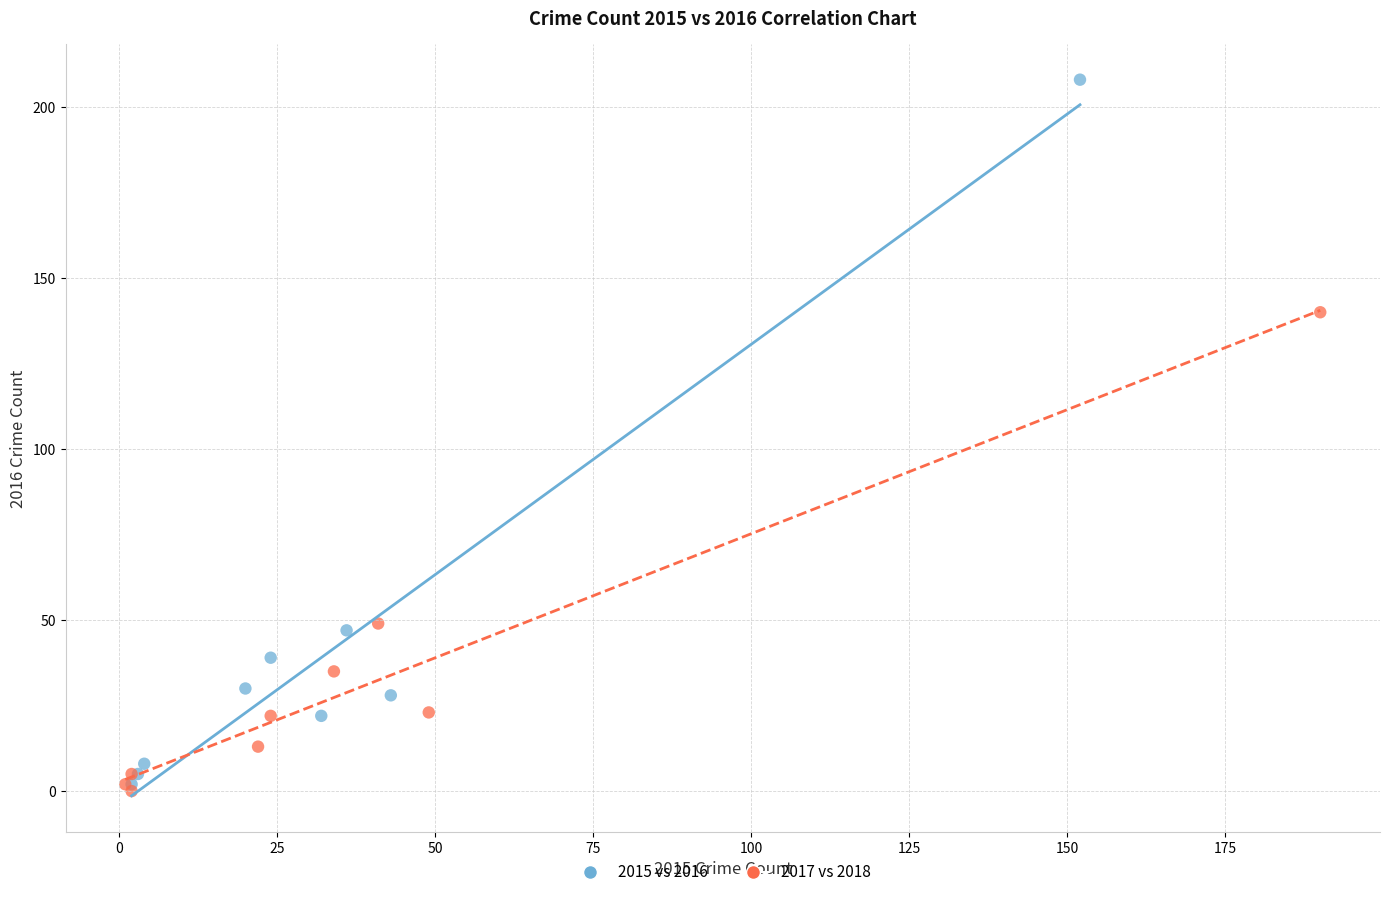

Which series has the widest spread of Y values?

2015 vs 2016